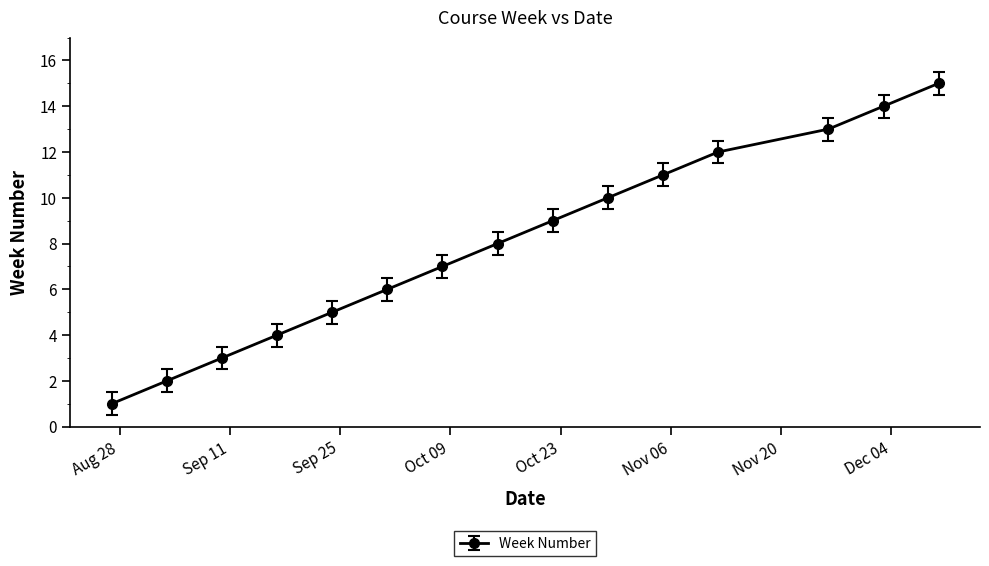

What is the difference between the maximum and minimum values?

14